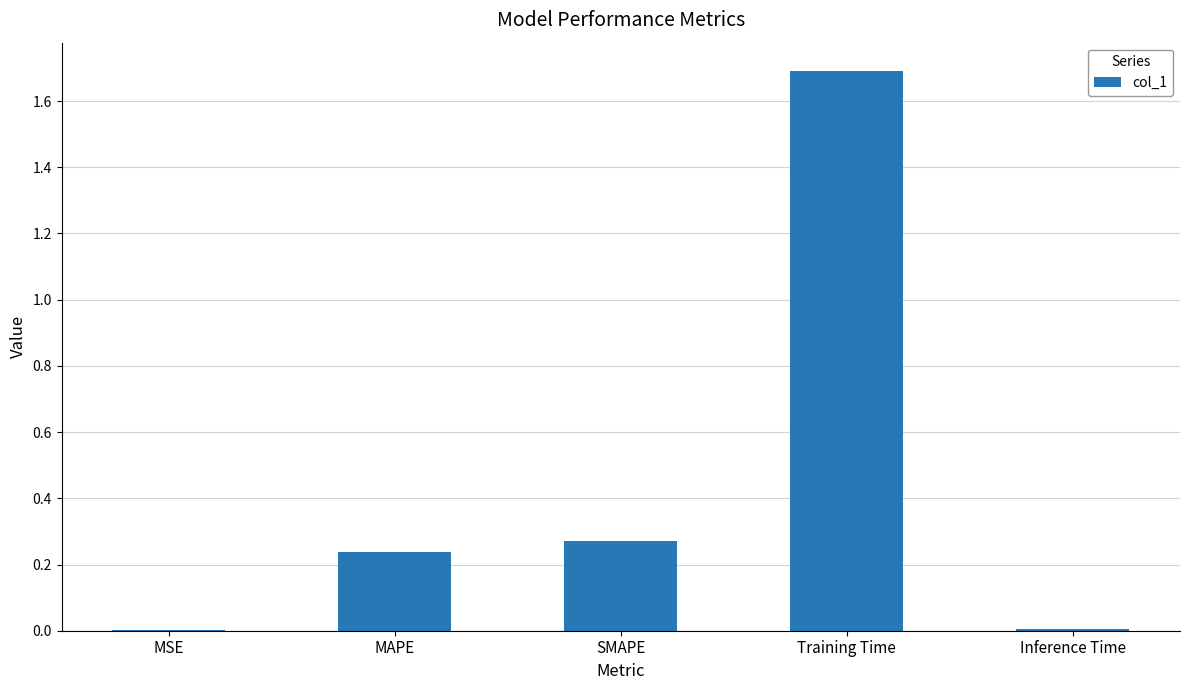

Which label corresponds to the largest value in the chart?

Training Time